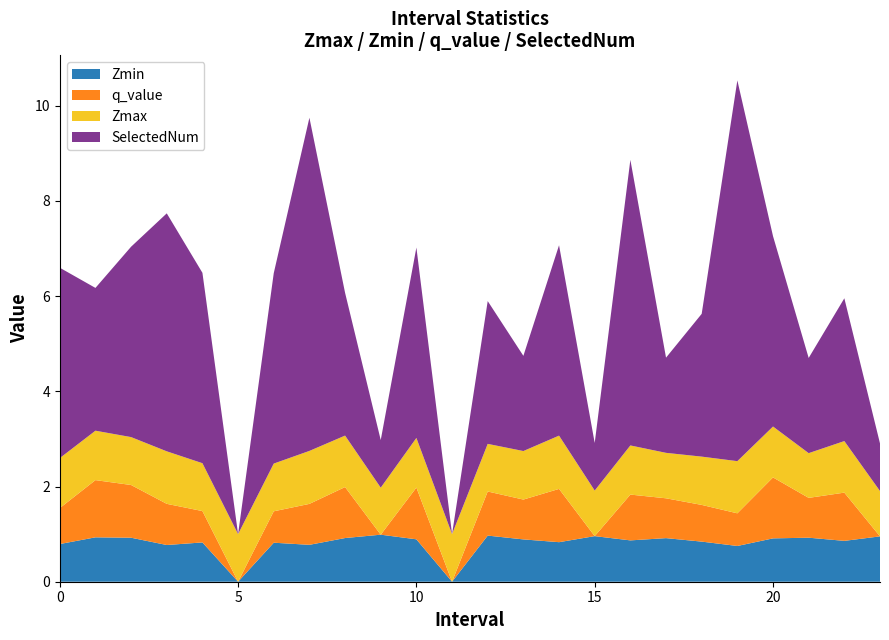

Reading left to right, list all the values displayed in this chart.

Zmax: 0=1.1	1=1.0	2=1.0	3=1.1	4=1.0	5=1.0	6=1.0	7=1.1	8=1.1	9=1.0	10=1.0	11=1.0	12=1.0	13=1.0	14=1.1	15=1.0	16=1.0	17=1.0	18=1.0	19=1.1	20=1.1	21=0.9	22=1.1	23=1.0
Zmin: 0=0.8	1=0.9	2=0.9	3=0.8	4=0.8	5=0.0	6=0.8	7=0.8	8=0.9	9=1.0	10=0.9	11=0.0	12=1.0	13=0.9	14=0.8	15=1.0	16=0.9	17=0.9	18=0.8	19=0.8	20=0.9	21=0.9	22=0.9	23=1.0
q_value: 0=0.8	1=1.2	2=1.1	3=0.9	4=0.7	5=0.0	6=0.7	7=0.9	8=1.1	9=0.0	10=1.1	11=0.0	12=0.9	13=0.8	14=1.1	15=0.0	16=1.0	17=0.8	18=0.8	19=0.7	20=1.3	21=0.8	22=1.0	23=0.0
SelectedNum: 0=4.0	1=3.0	2=4.0	3=5.0	4=4.0	5=0.0	6=4.0	7=7.0	8=3.0	9=1.0	10=4.0	11=0.0	12=3.0	13=2.0	14=4.0	15=1.0	16=6.0	17=2.0	18=3.0	19=8.0	20=4.0	21=2.0	22=3.0	23=1.0